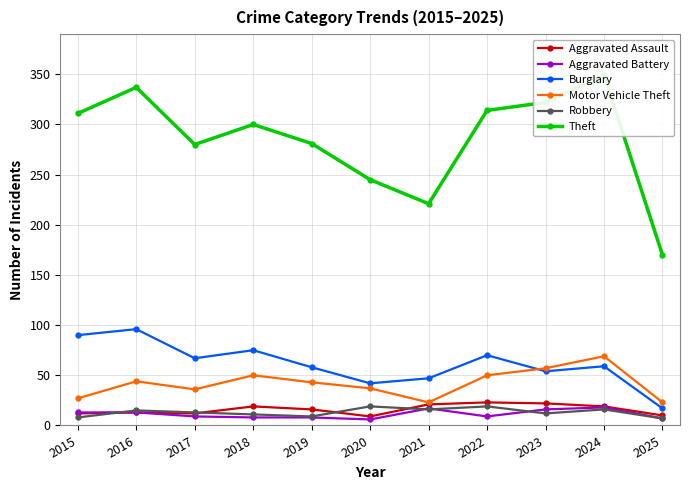

Where is the first local minimum for Motor Vehicle Theft?

2017